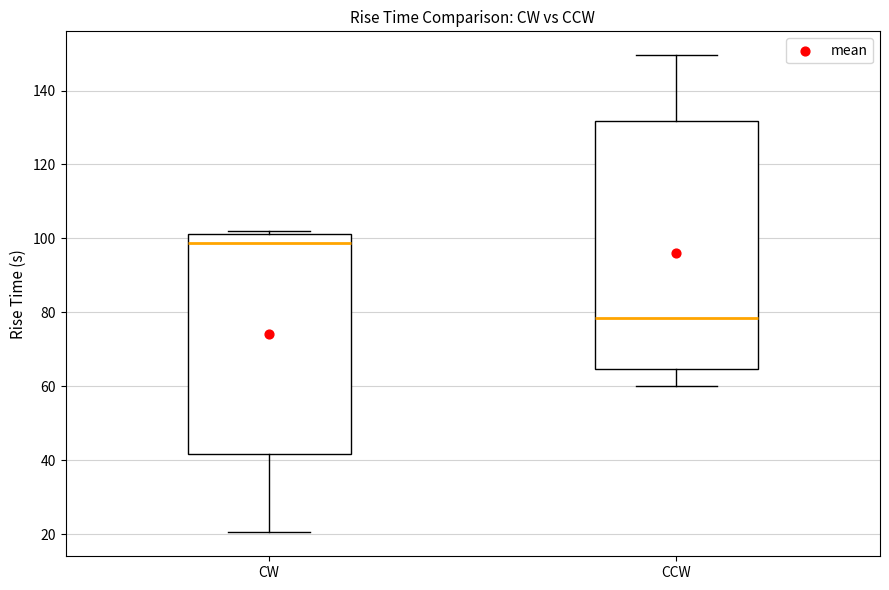

Which box has the highest median line?

CW